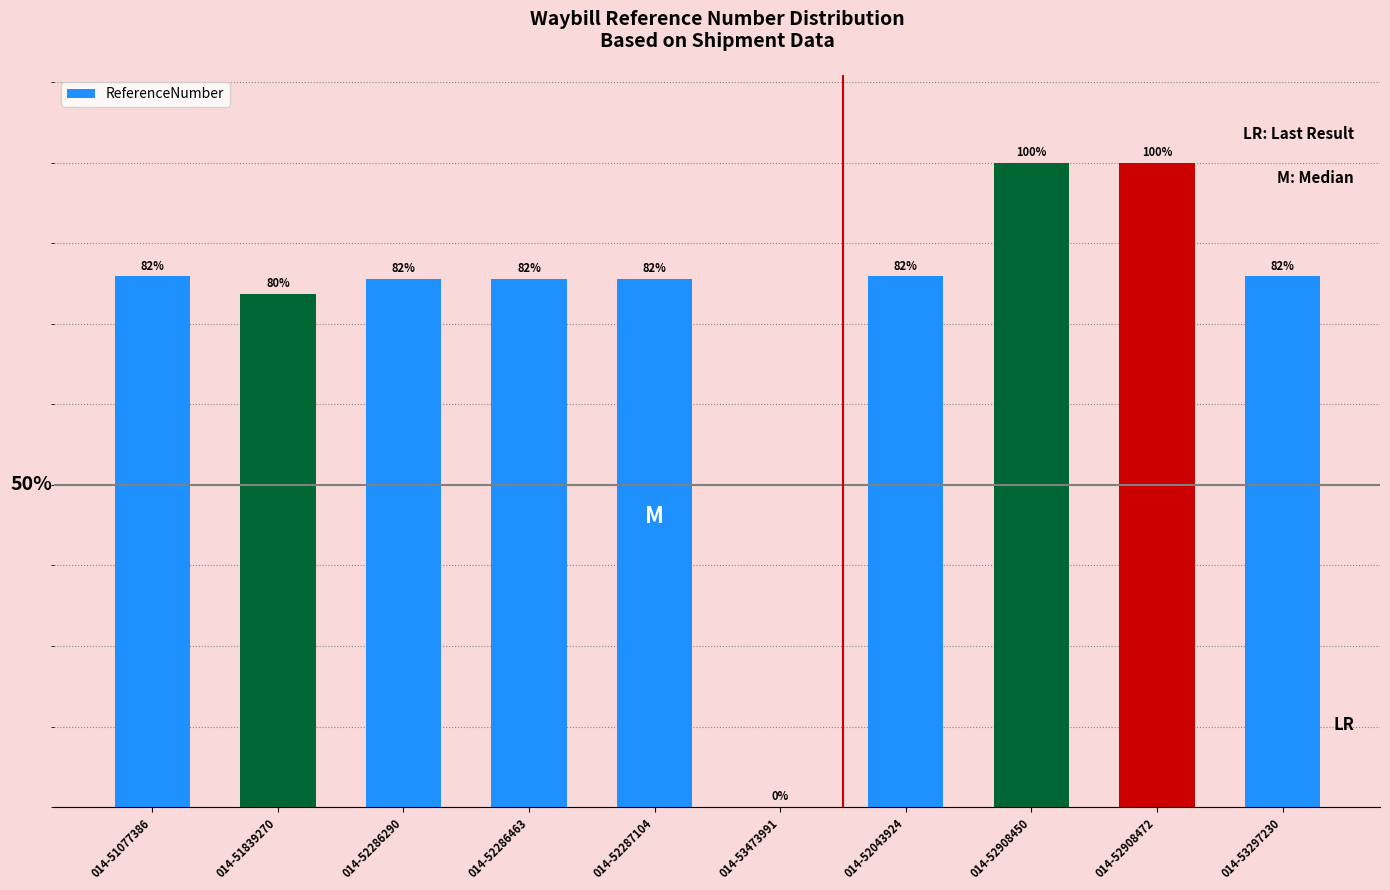

Reading left to right, transcribe all the data shown in this chart.

014-51077386=72.5	014-51839270=70.1	014-52286290=72.2	014-52286463=72.2	014-52287104=72.2	014-53473991=0.0	014-52043924=72.5	014-52908450=88.0	014-52908472=88.0	014-53297230=72.5